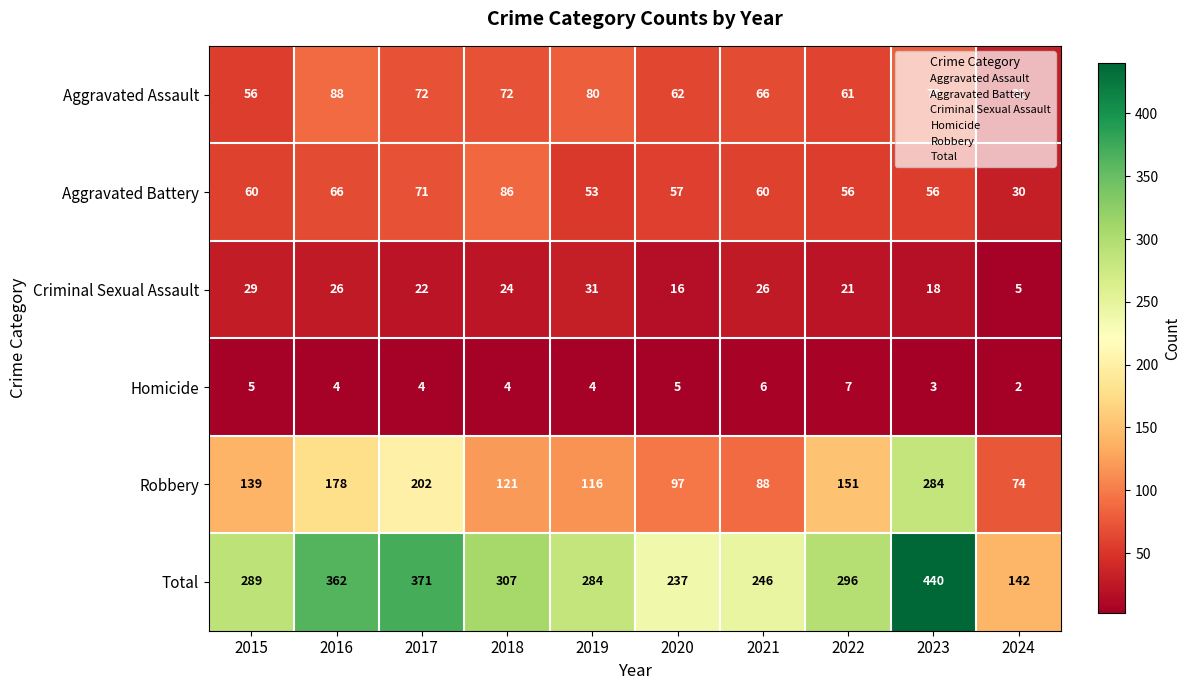

Where is Total nearest to the value 291?

2015